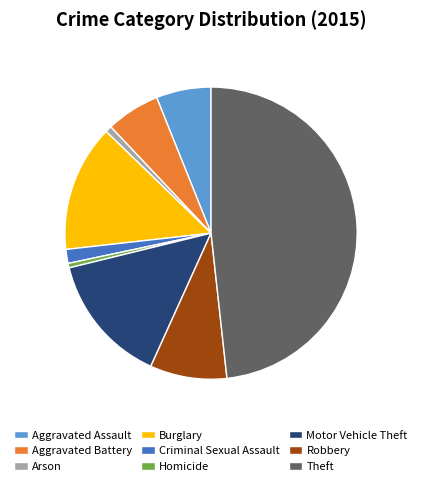

Does Criminal Sexual Assault represent more than half of the total?

No